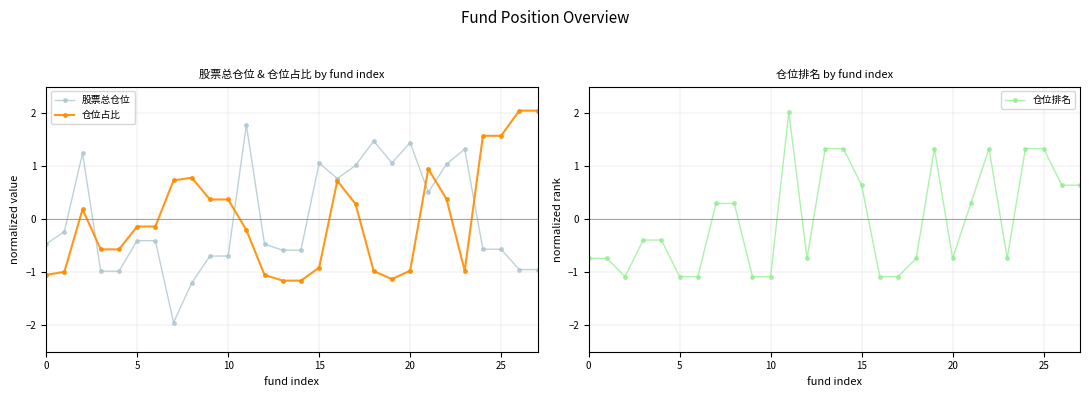

How many values in 股票总仓位 are below zero?

17